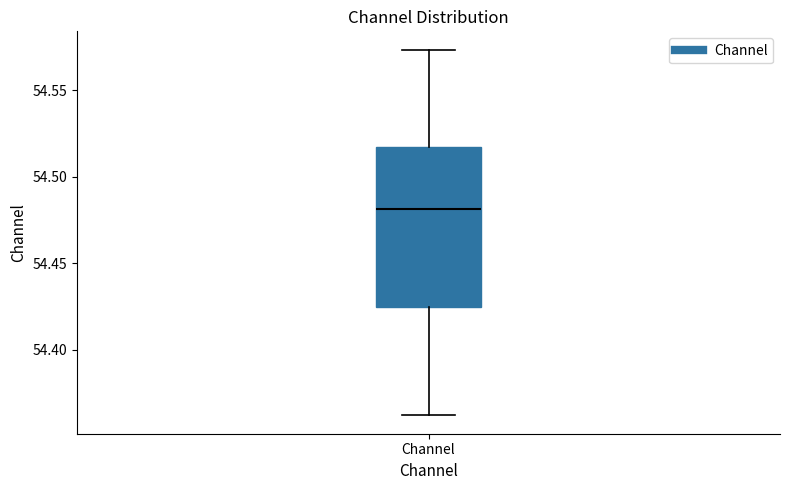

Where does the median line of the box for Channel sit on the y-axis? The values are not printed on the chart, so give them approximately, as read against the axis.

54.480